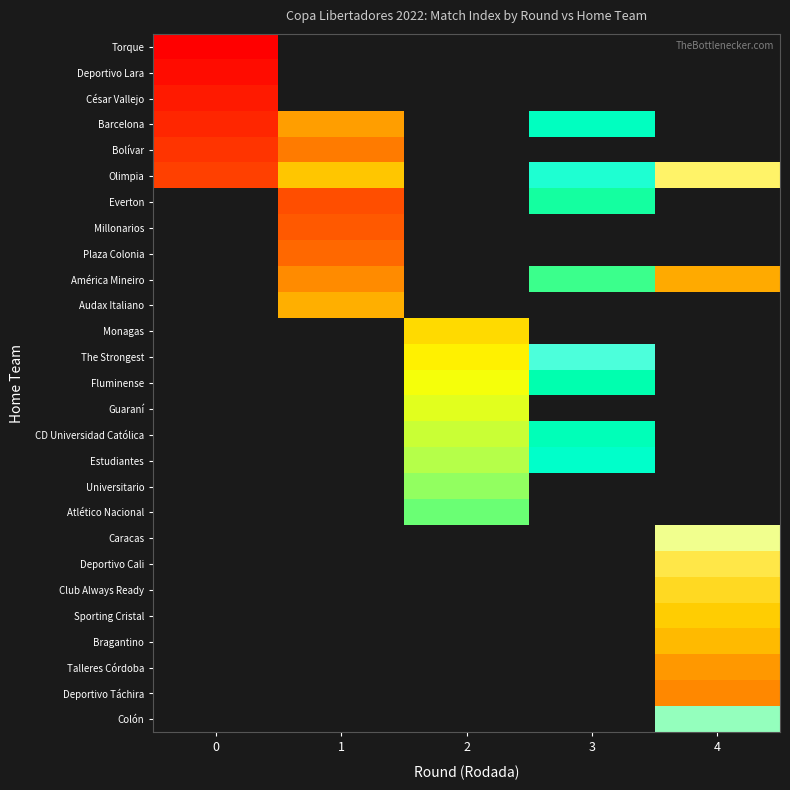

Which series has the widest spread of values?

Olimpia